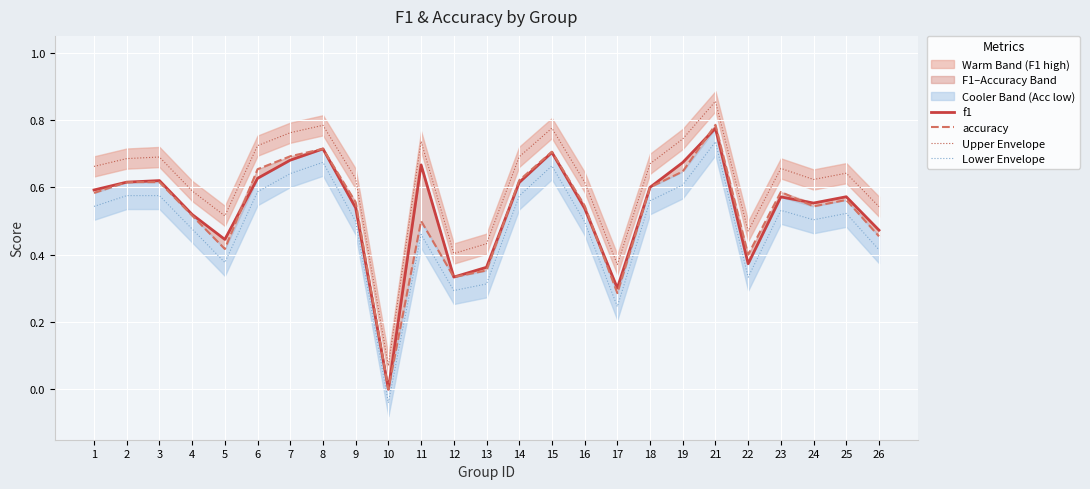

Where is the first local maximum for Lower Envelope?

8